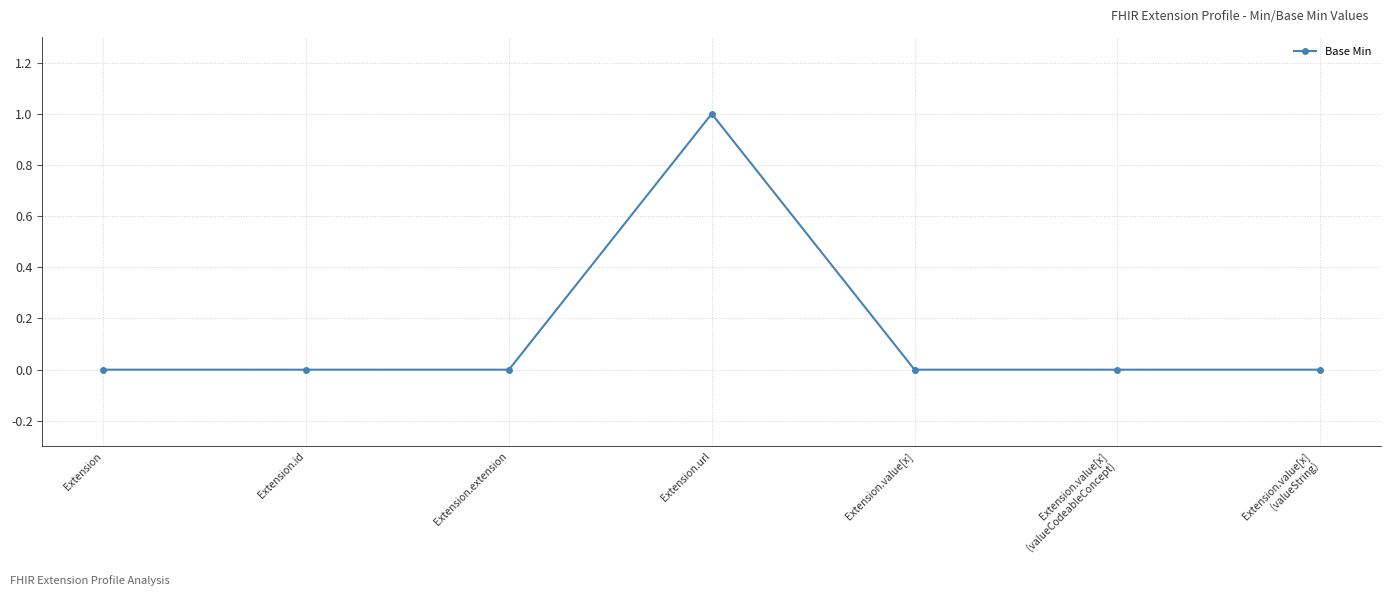

What is the value of the 4th point from the left?

1